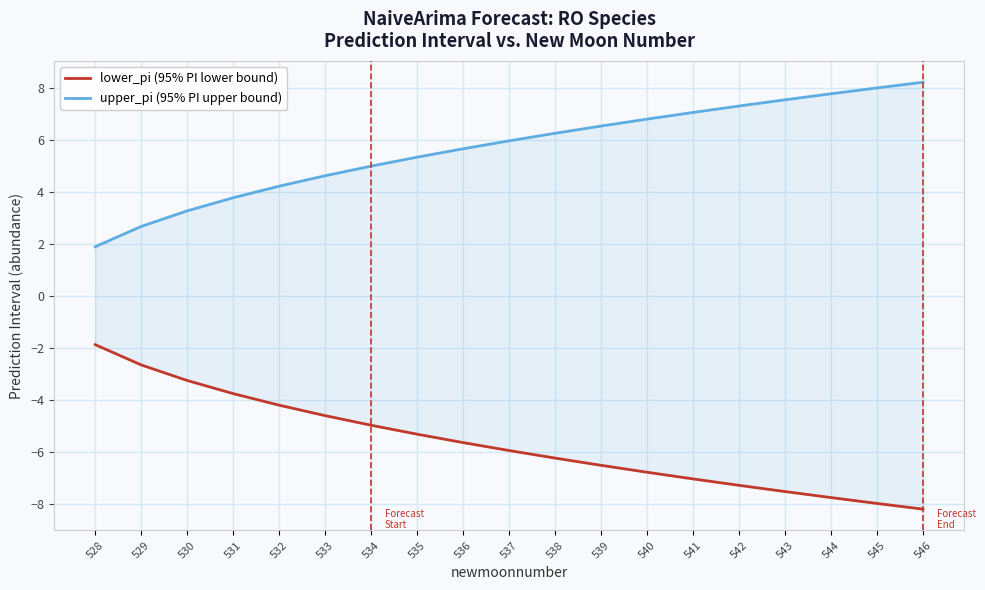

List the labels in order of upper_pi (95% PI upper bound) value, smallest first.

528, 529, 530, 531, 532, 533, 534, 535, 536, 537, 538, 539, 540, 541, 542, 543, 544, 545, 546